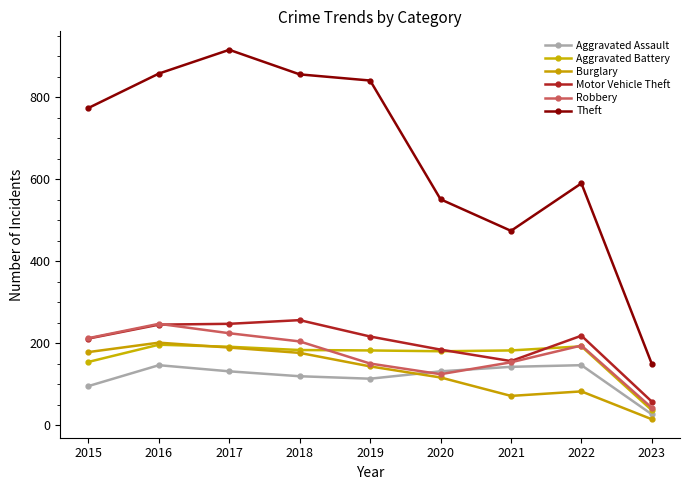

What is the average value of the Aggravated Assault series?

117